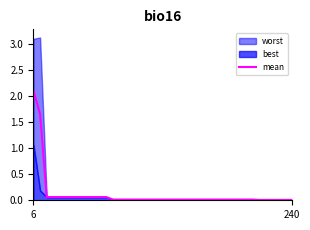

Which category has the highest value in the mean series?

6